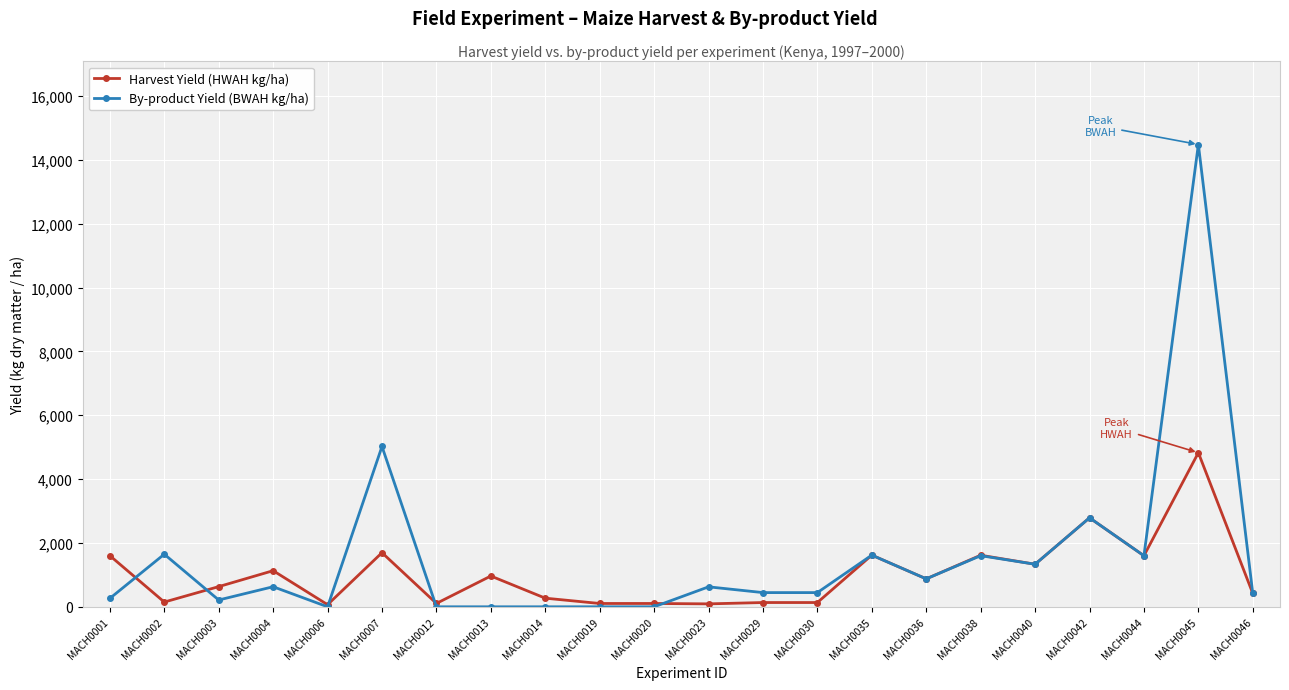

What is the difference between the By-product Yield (BWAH kg/ha) values at MACH0042 and MACH0038?

1186.9